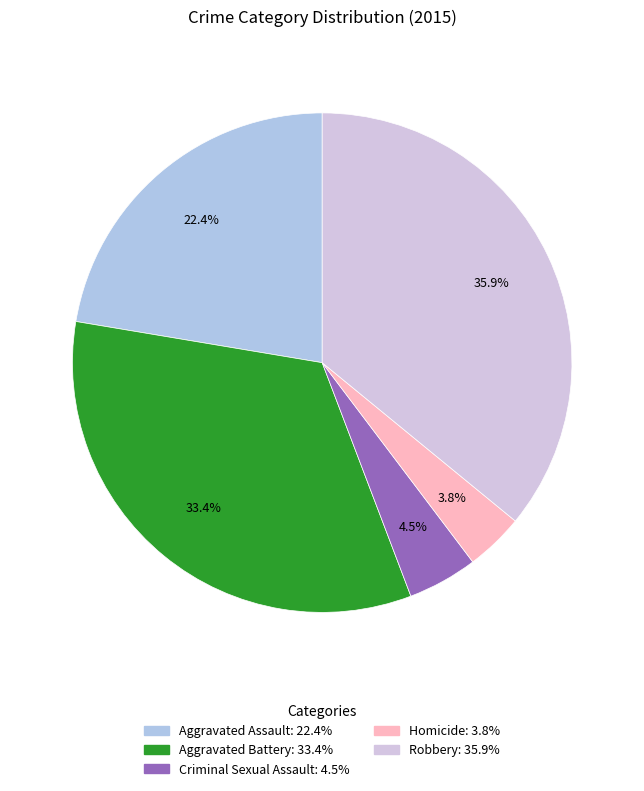

To the nearest percent, what percentage of the pie is Robbery?

36%